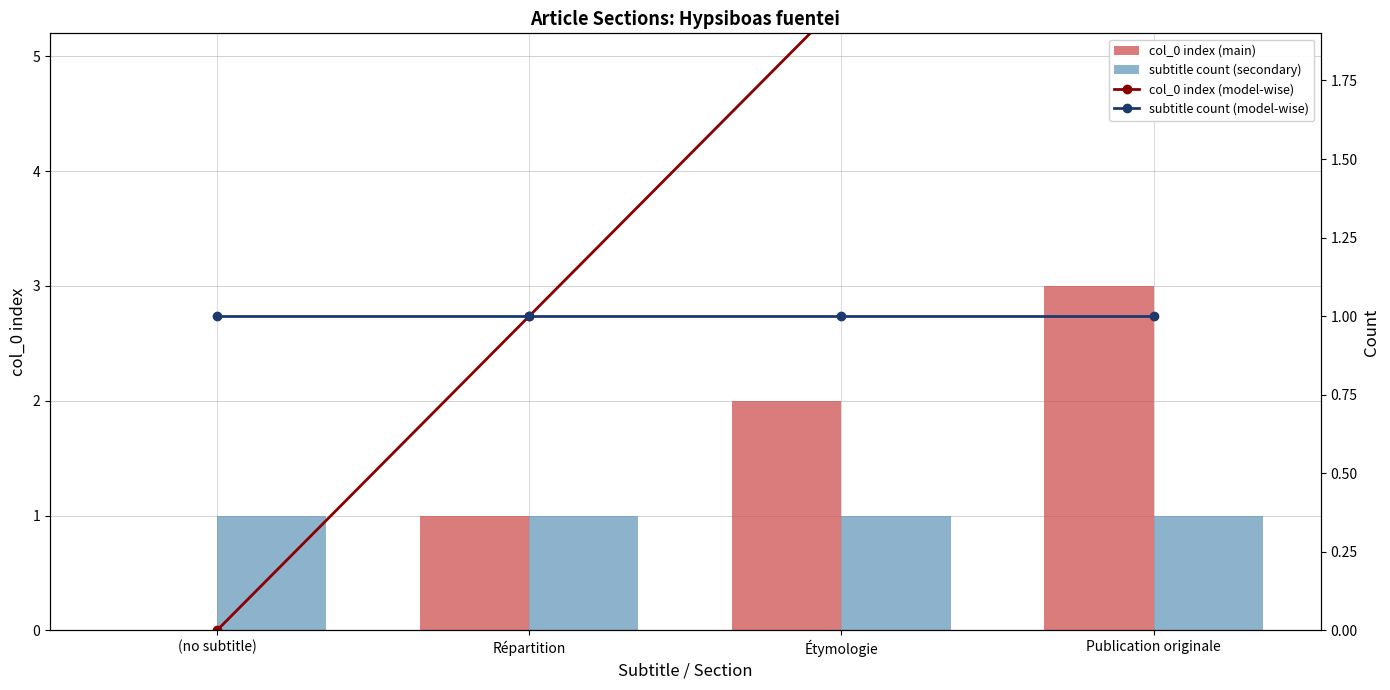

Is it true that subtitle count (model-wise) equals 1 at Étymologie?

True